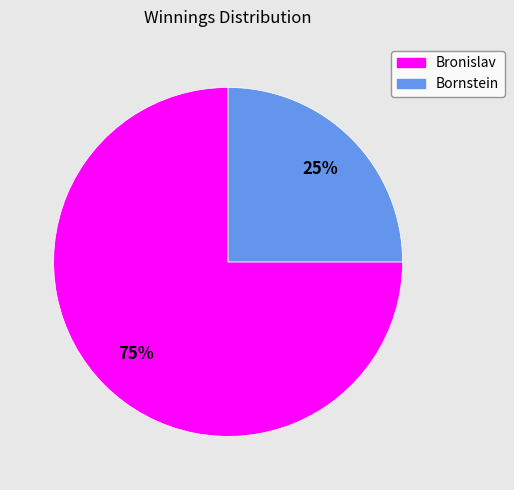

Rank the categories by value from highest to lowest.

Bronislav, Bornstein